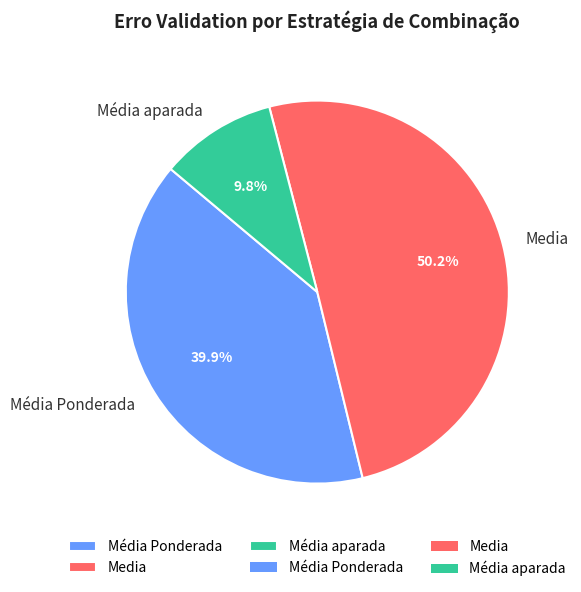

Combined, do Media and Média aparada account for over 50%?

Yes